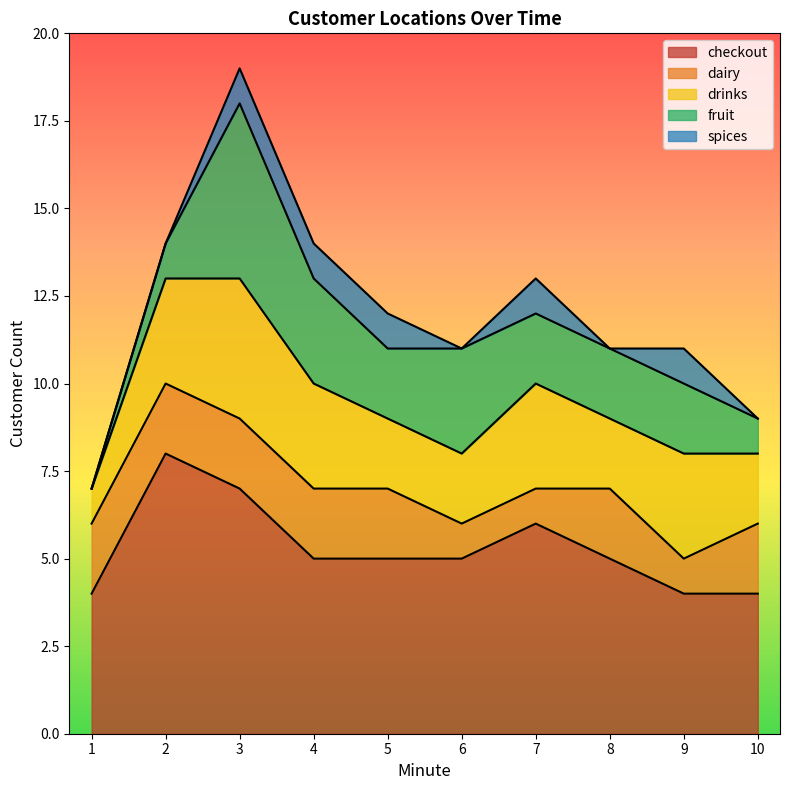

Reading left to right, extract all data points from this chart.

checkout: 4	8	7	5	5	5	6	5	4	4
dairy: 2	2	2	2	2	1	1	2	1	2
drinks: 1	3	4	3	2	2	3	2	3	2
fruit: 0	1	5	3	2	3	2	2	2	1
spices: 0	0	1	1	1	0	1	0	1	0